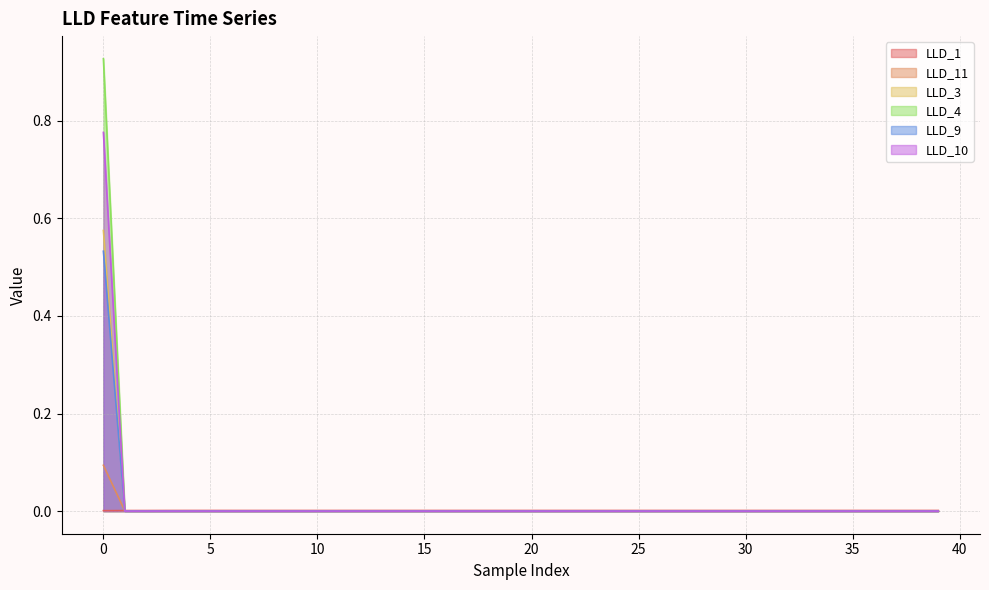

How many LLD_10 values are between 0 and 1?

40